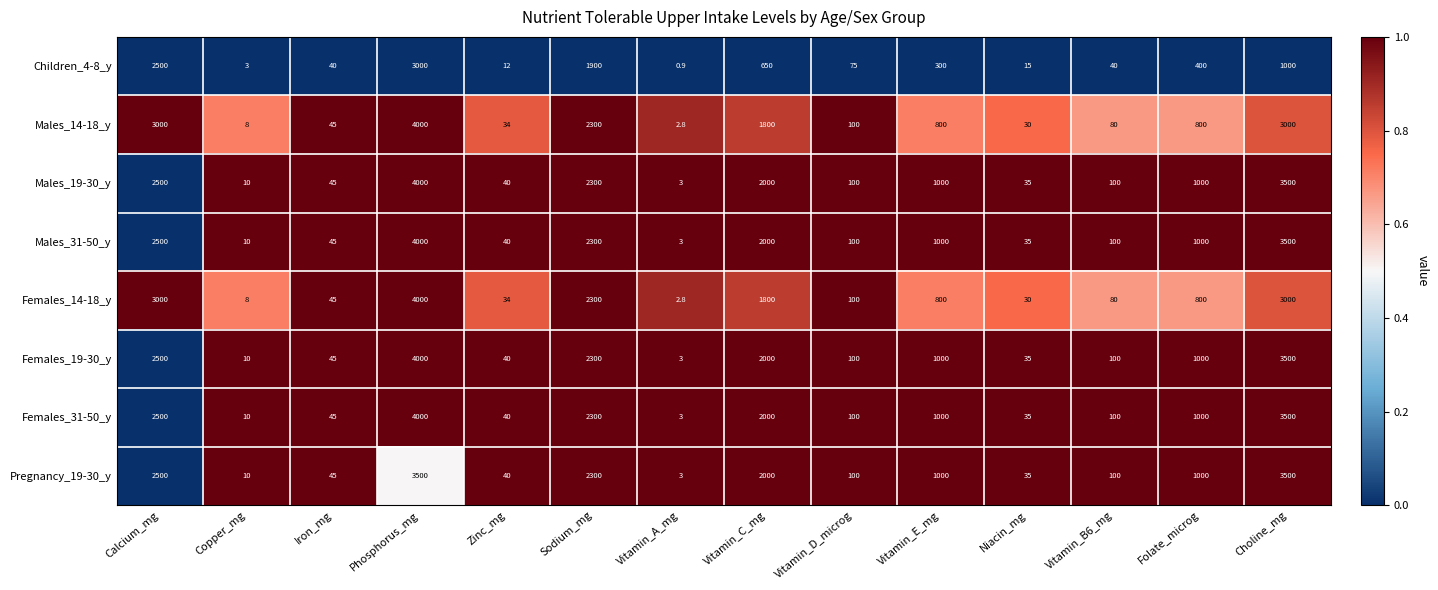

What is the total value across all series at Vitamin_D_microg?

775.0